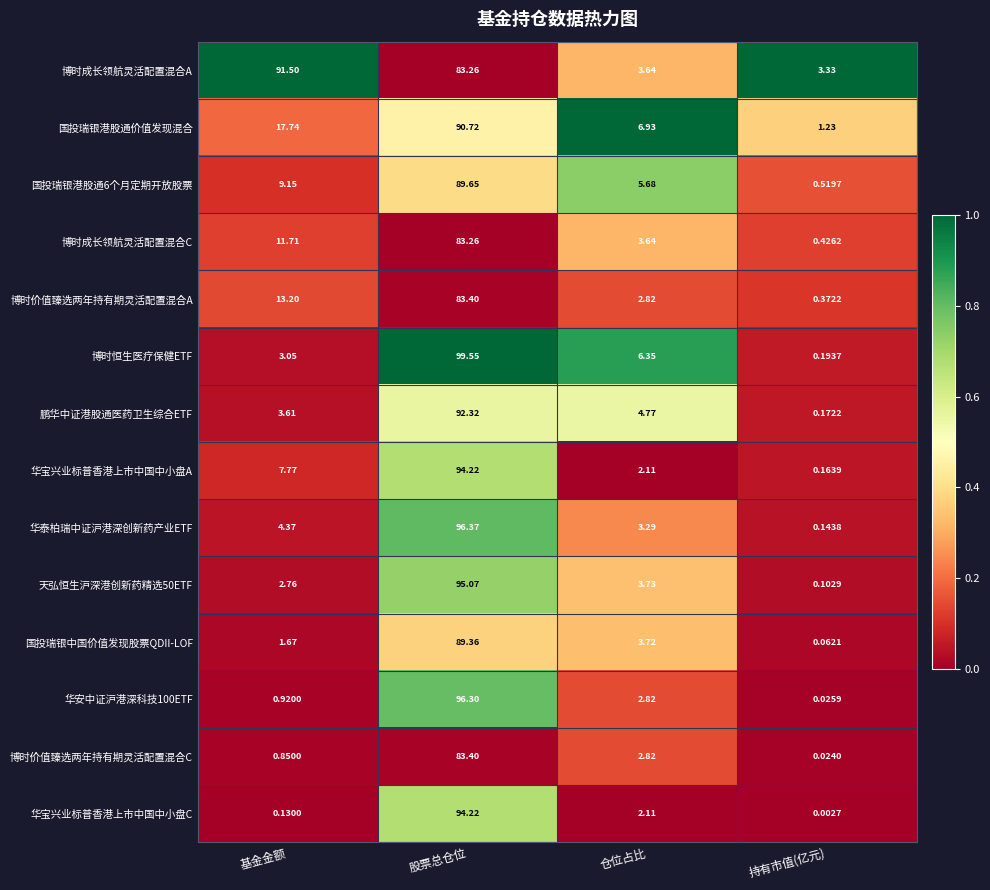

At which label does 华安中证沪港深科技100ETF first exceed 2?

股票总仓位